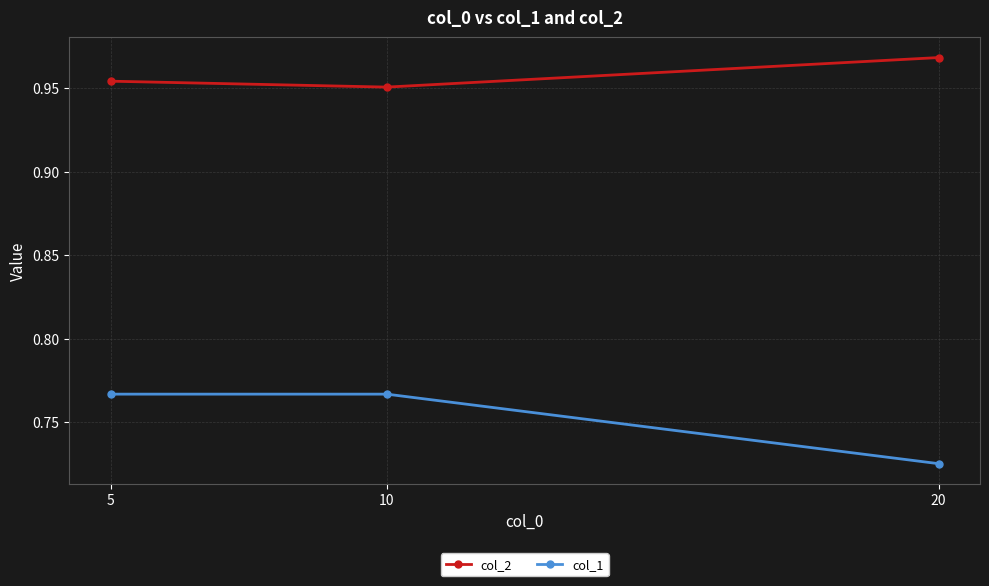

What is the spread (max minus min) of values at 20?

0.2